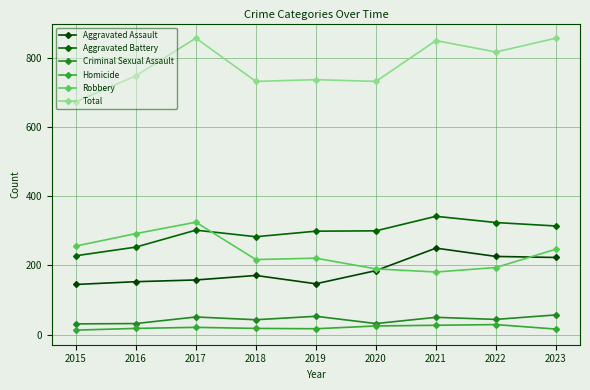

At 2023, list the series in order from largest to smallest.

Total, Aggravated Battery, Robbery, Aggravated Assault, Criminal Sexual Assault, Homicide